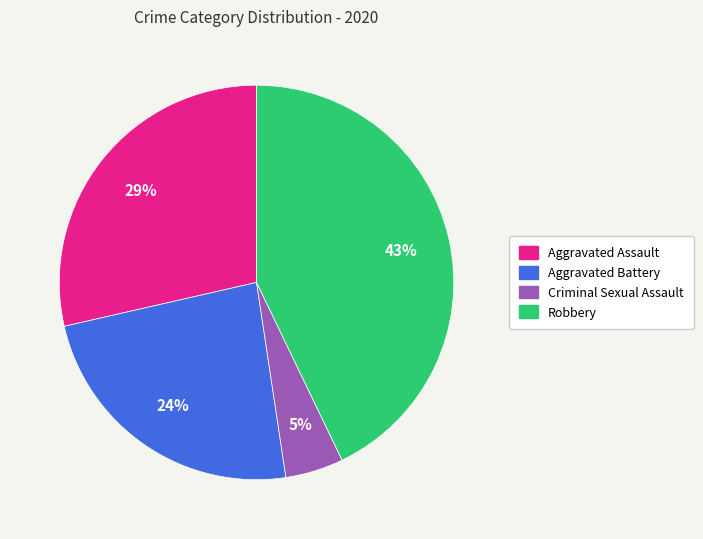

To the nearest percent, what is the difference between the largest and smallest slice percentages?

38%